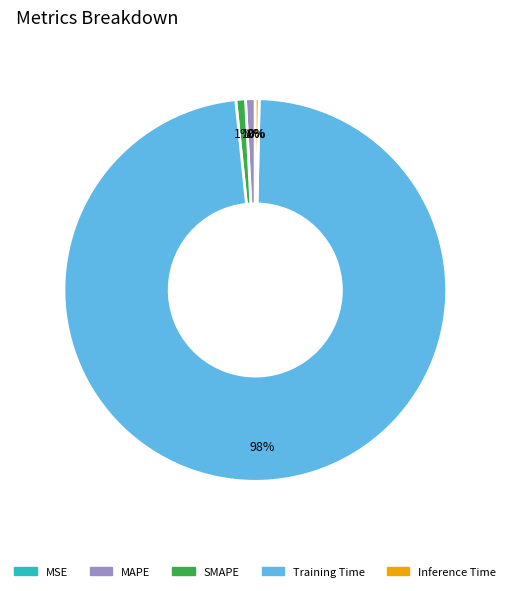

Which category has the biggest portion of the pie?

Training Time